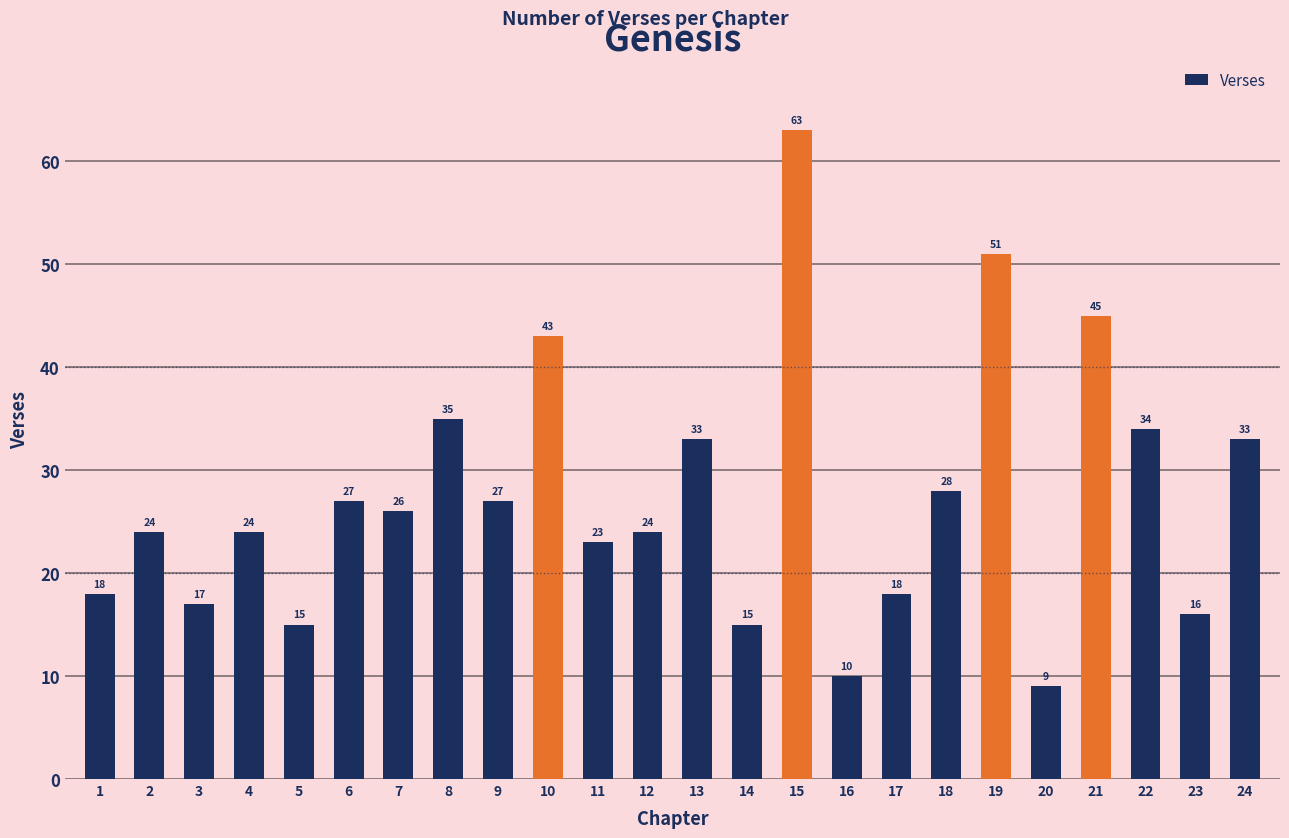

Reading left to right, extract all data points from this chart.

1=18	2=24	3=17	4=24	5=15	6=27	7=26	8=35	9=27	10=43	11=23	12=24	13=33	14=15	15=63	16=10	17=18	18=28	19=51	20=9	21=45	22=34	23=16	24=33